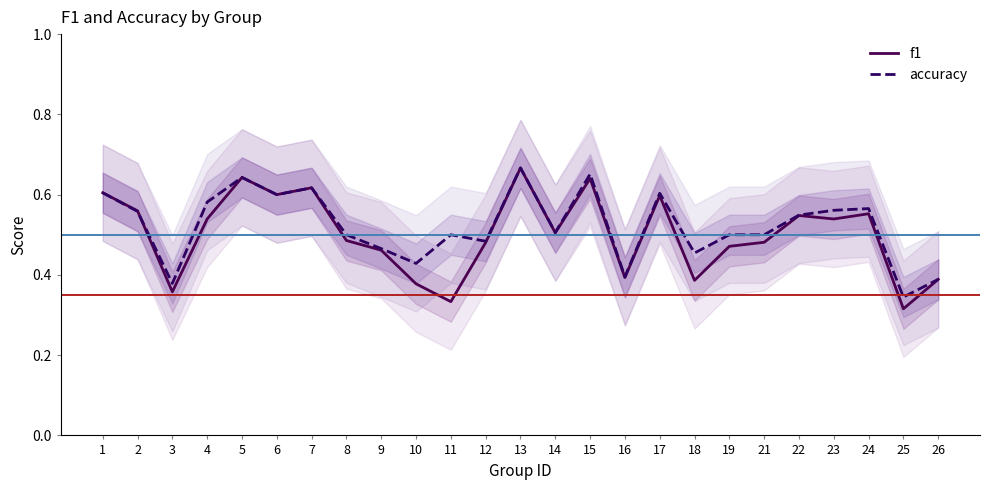

What is the lowest value of the accuracy series?

0.3